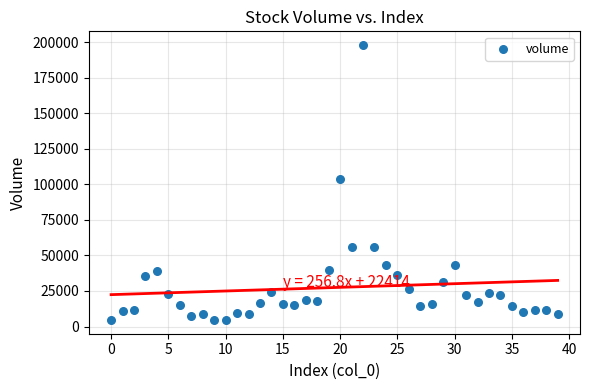

What Y value in the scatter plot is closest to 101276?

103986.8